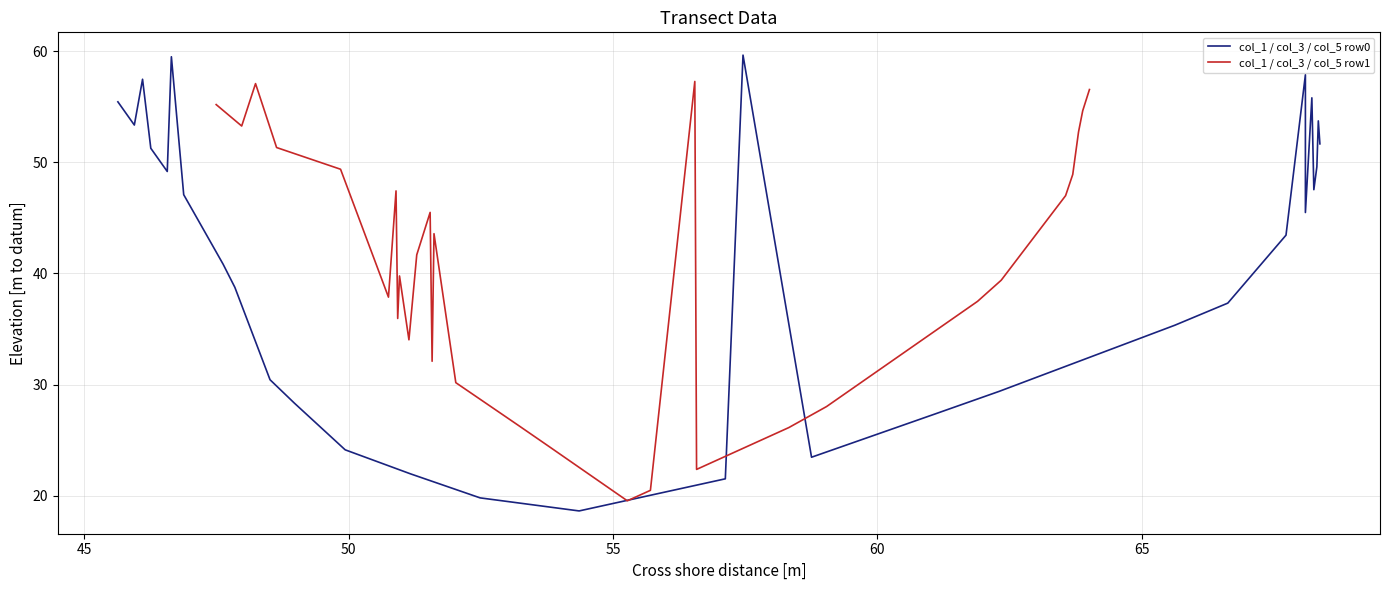

The value of col_1 at 1 is 30.0. True or false?

False